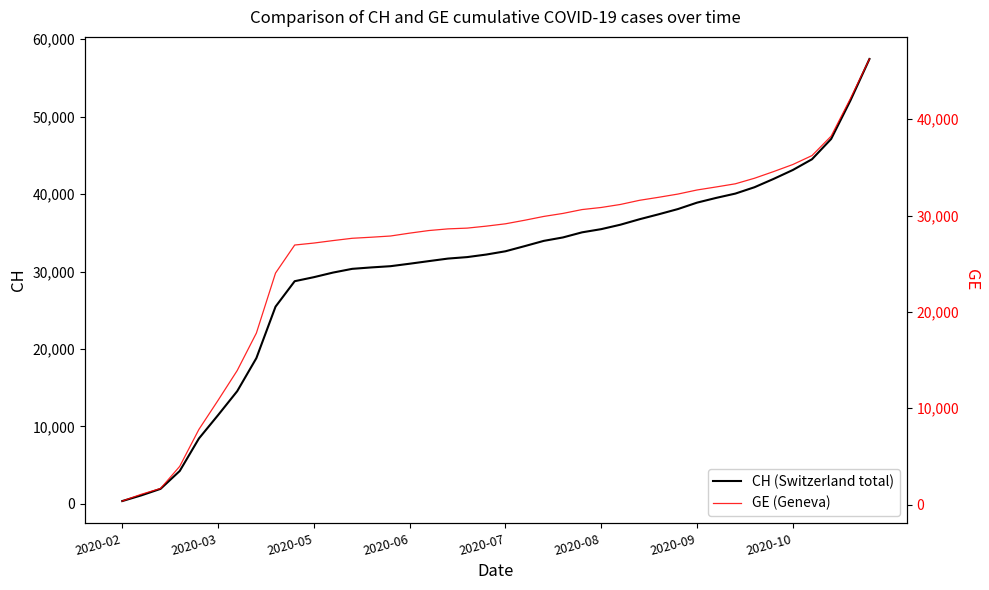

What are all the series names shown in the legend?

CH, GE